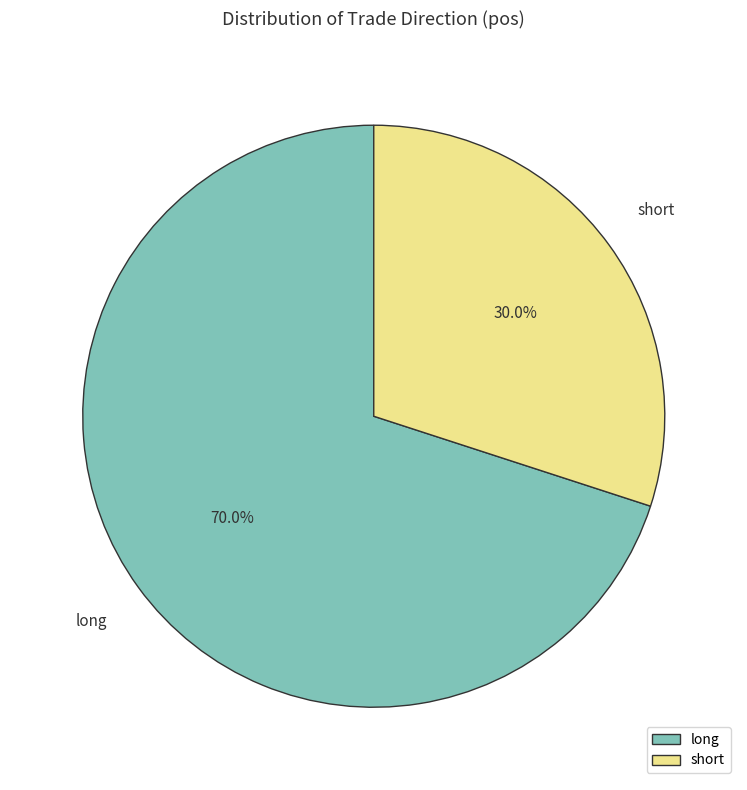

To the nearest percent, what is the combined percentage of long and short?

100%